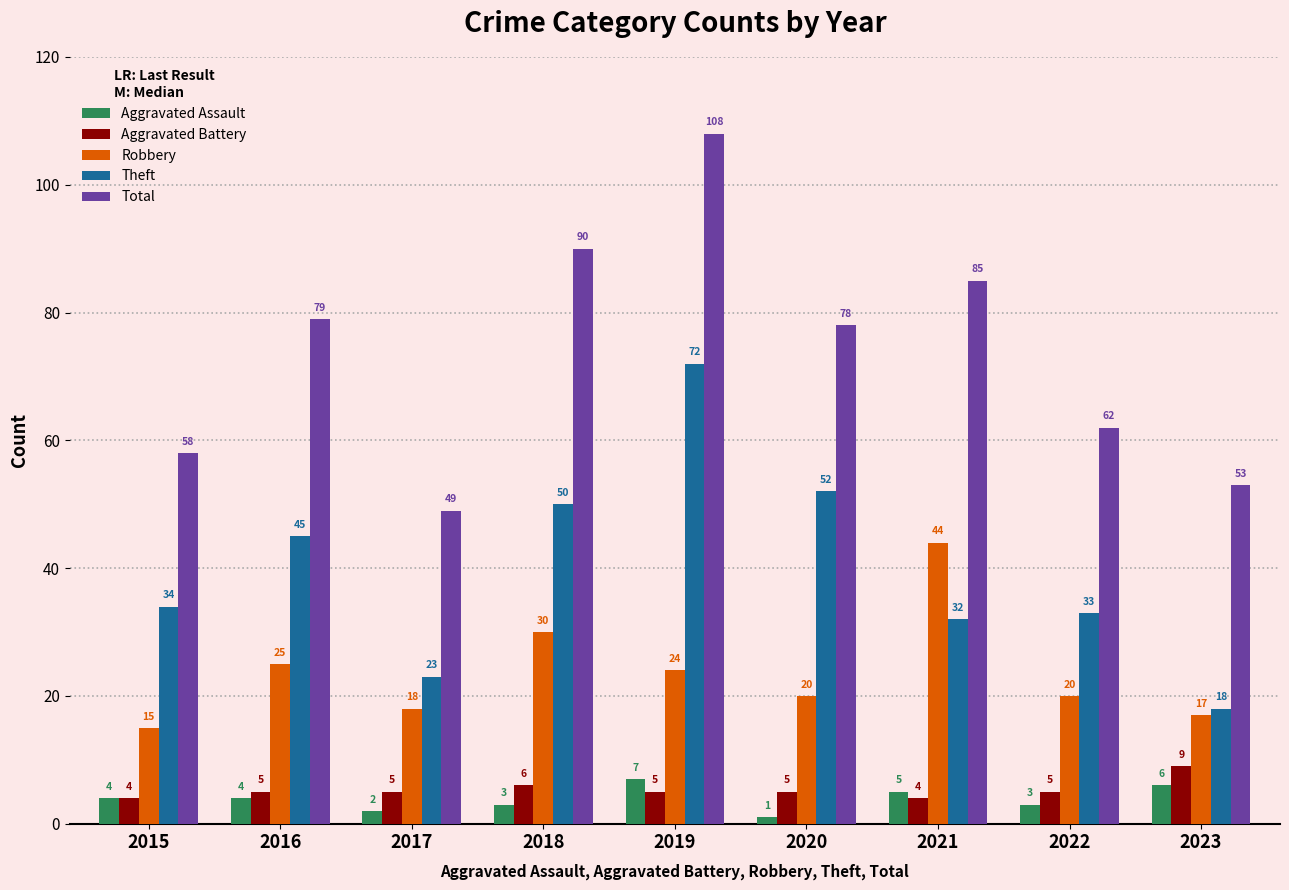

Are the bars horizontal?

No